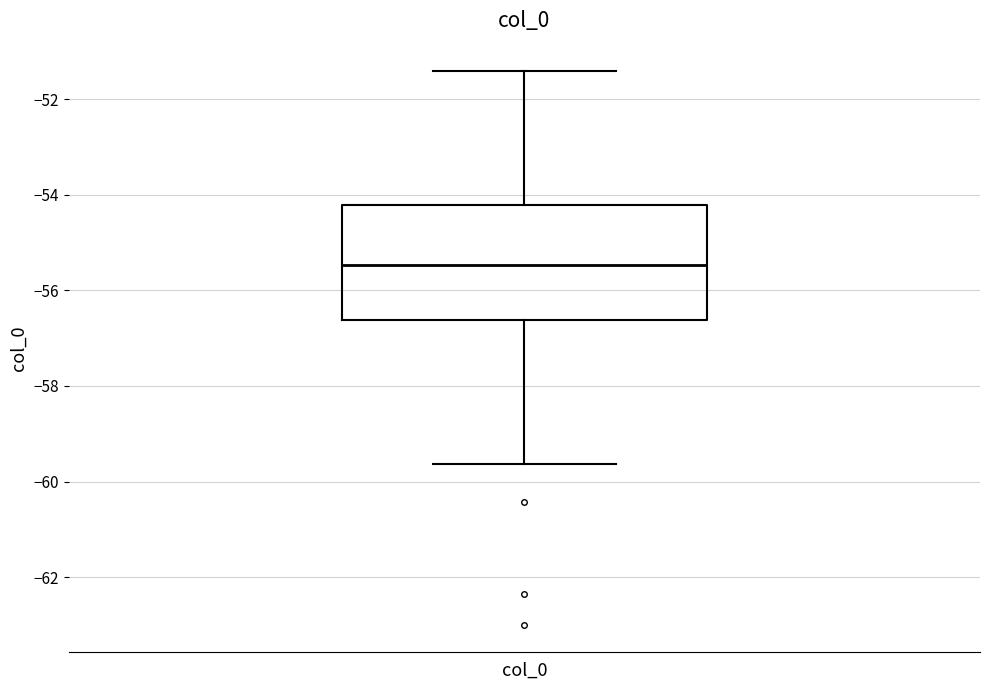

Transcribe this box plot: give where the median line is, the range the box spans, and where the two whiskers end, as read against the y-axis. The values are not printed on the chart, so give them approximately, as read against the axis.

median -55.4, box -56.6 to -54.2, whiskers -59.6 to -51.4